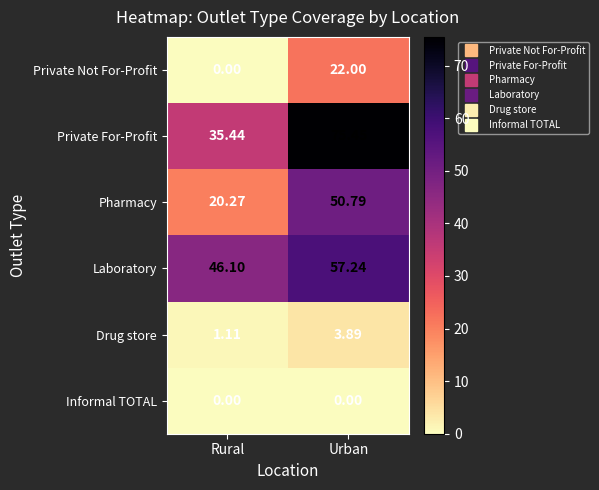

Where does the Drug store series first go above 3?

Urban